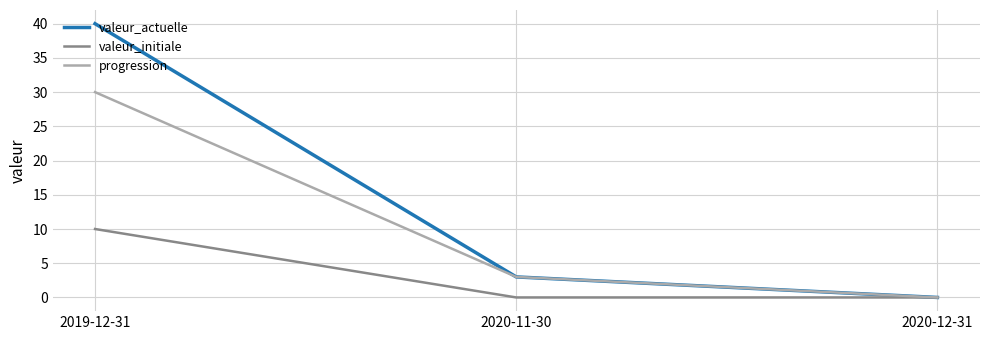

How many lines are shown in the chart?

3